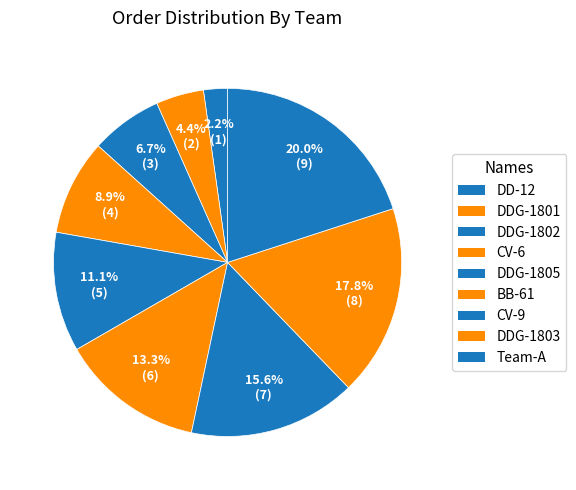

To the nearest percent, what is the average slice percentage?

11%